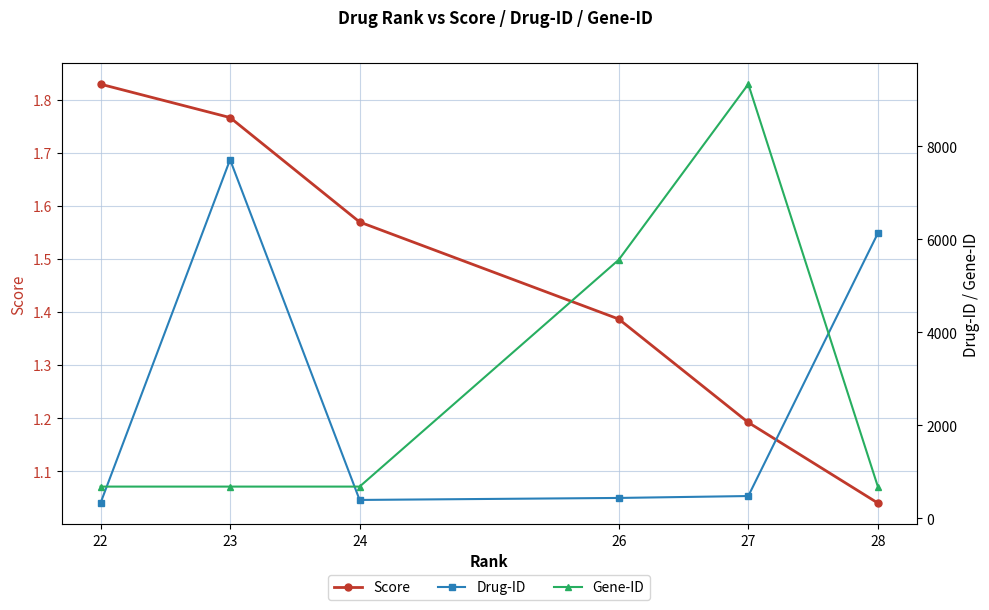

Read the Gene-ID value at 22.

685.0